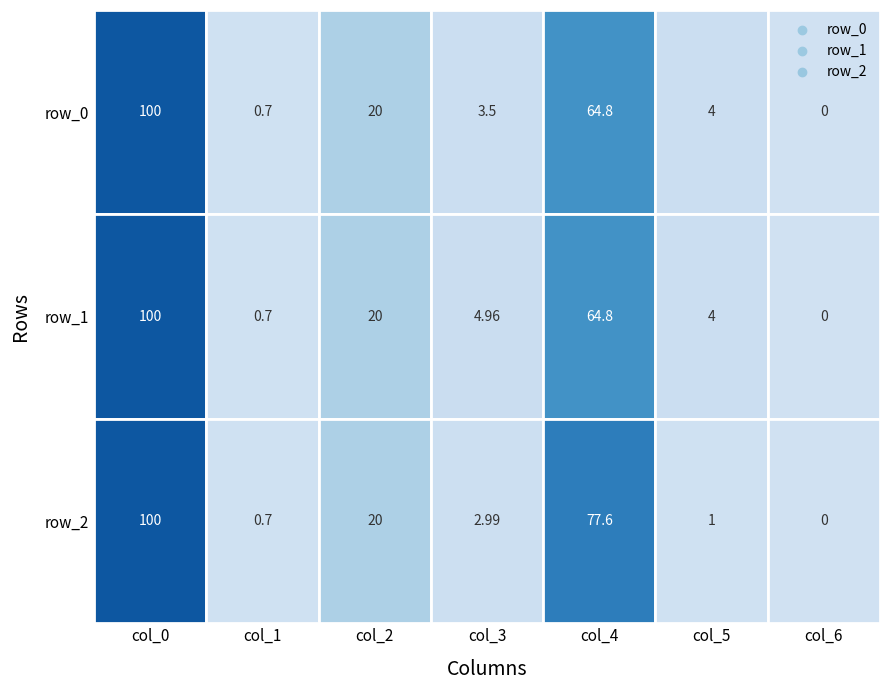

At how many categories does at least one series exceed 46?

2